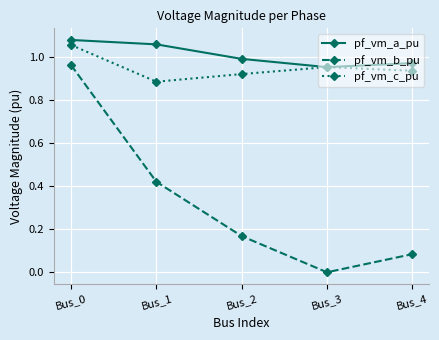

Which series has the largest total across all categories?

pf_vm_a_pu